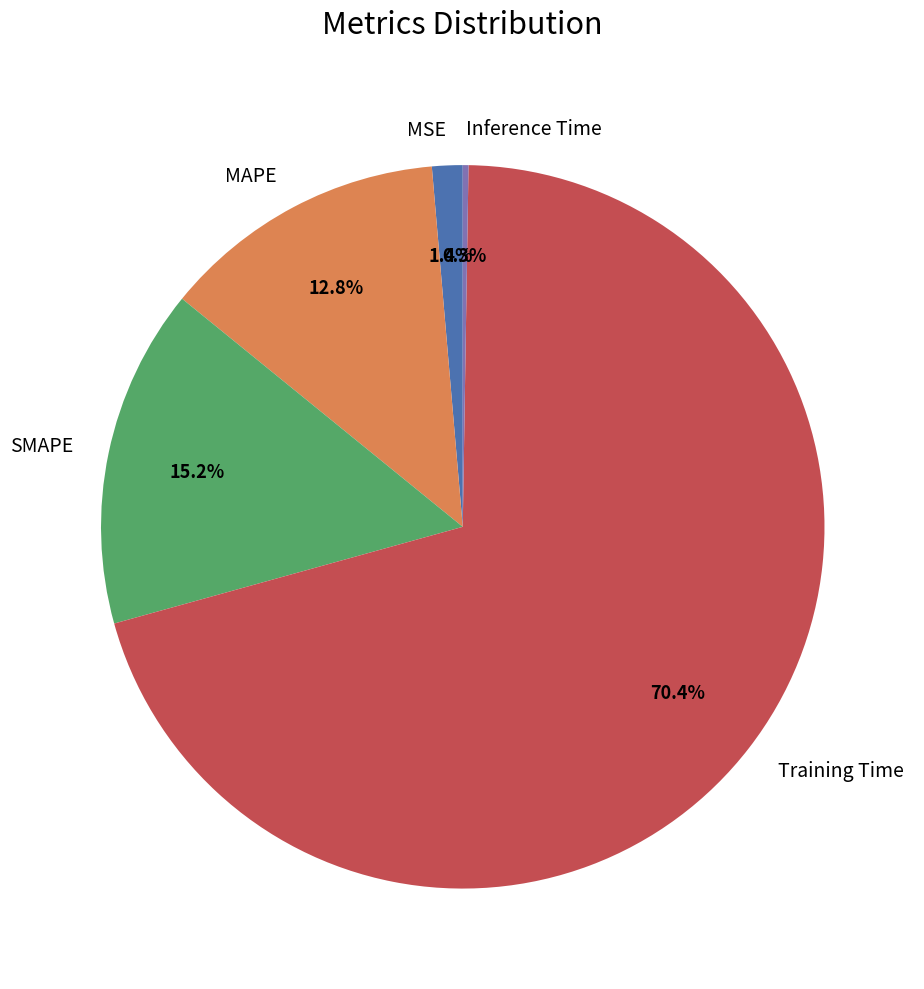

Does MAPE account for over 50% of the chart?

No